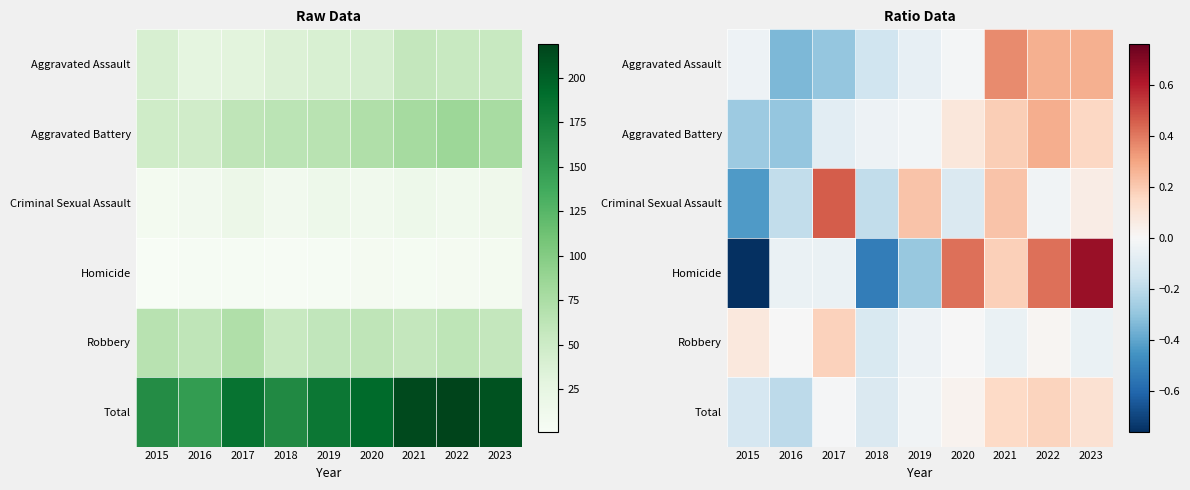

Is it true that Robbery equals -0.0 at 2019?

False